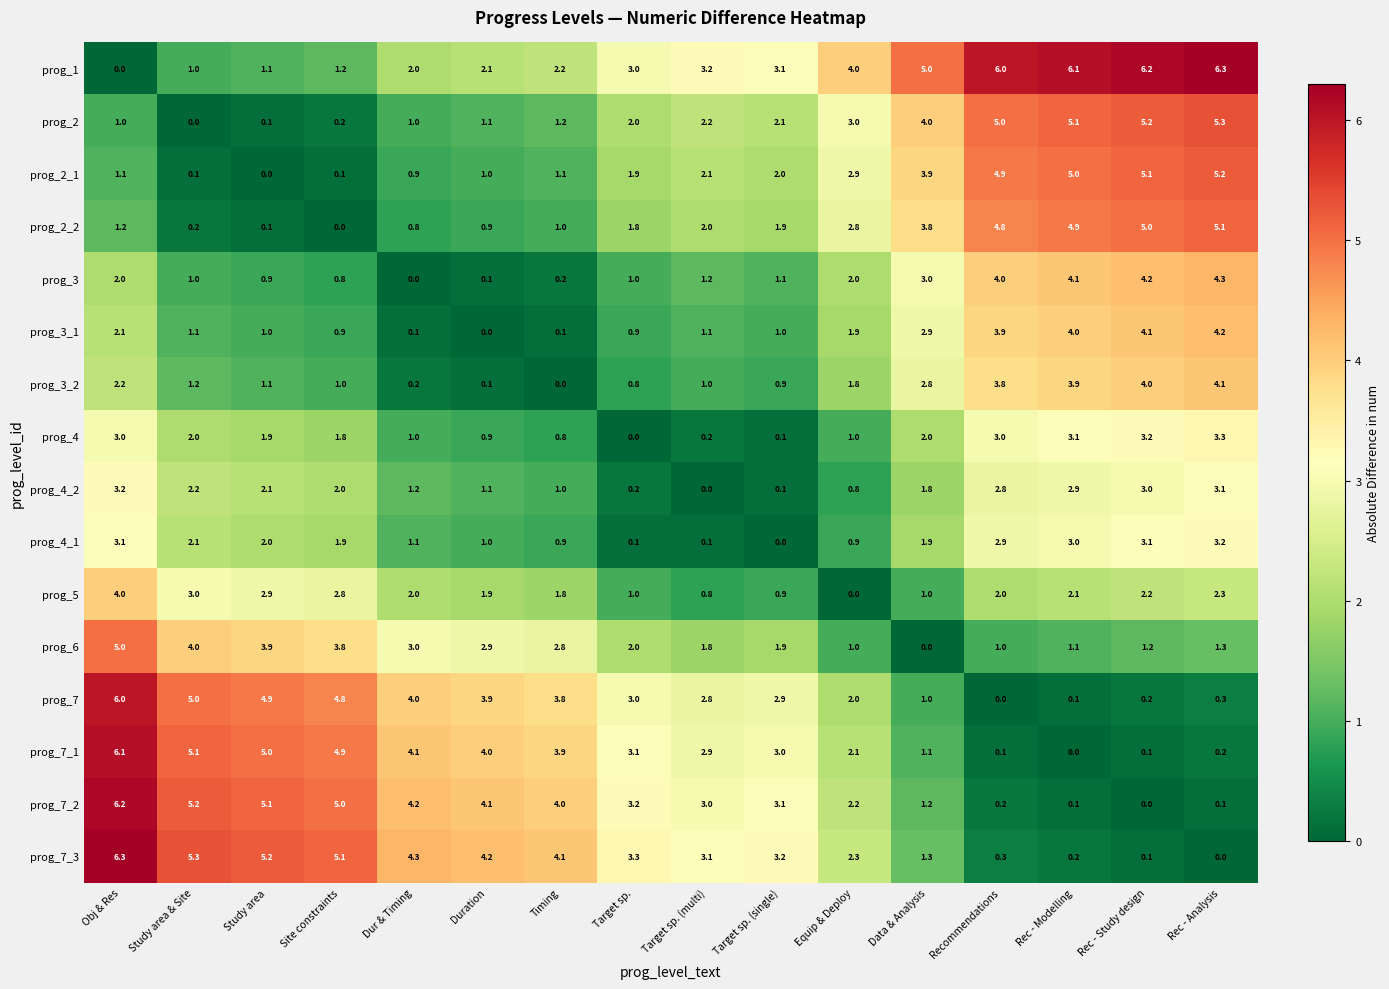

What is the difference between the highest and lowest values at Duration?

4.2